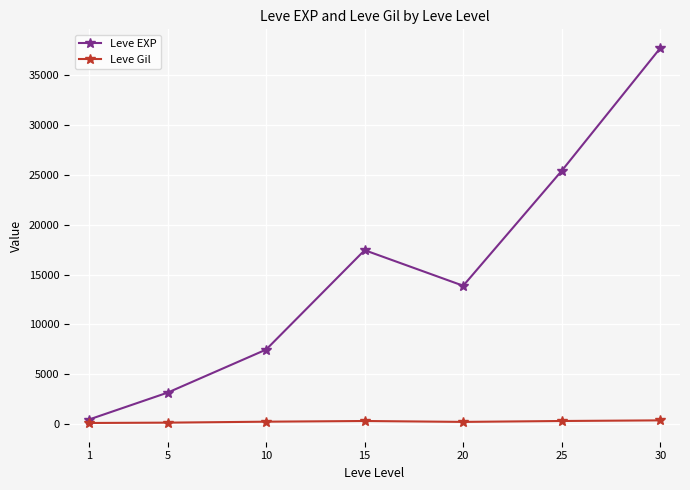

True or false: Leve EXP has a value of 33797.0 at 25.

False